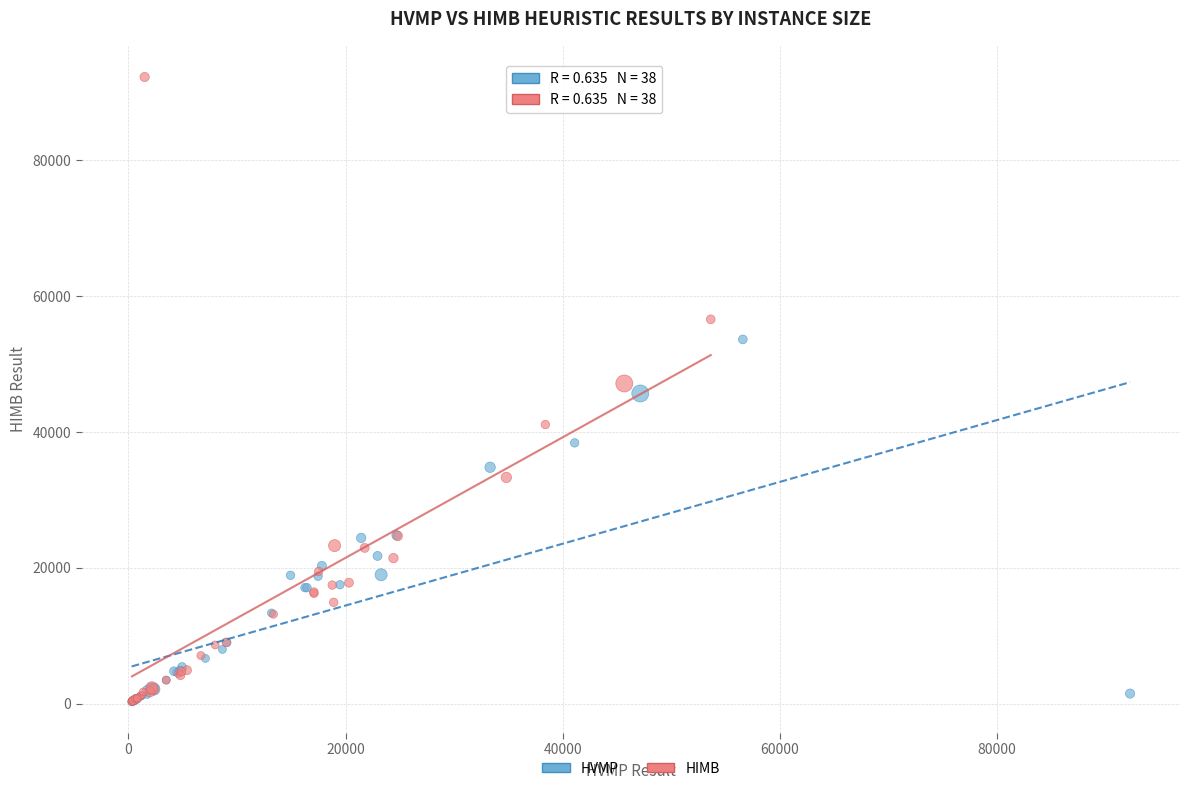

Which series has the widest spread of Y values?

HIMB